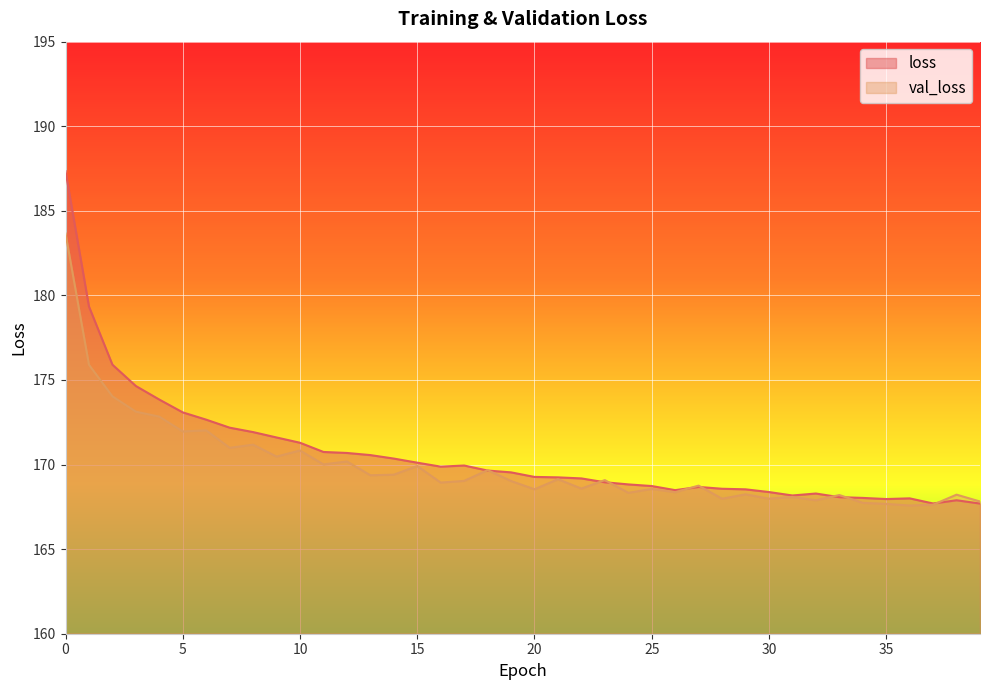

Rank the series at 30 from lowest to highest value.

val_loss, loss